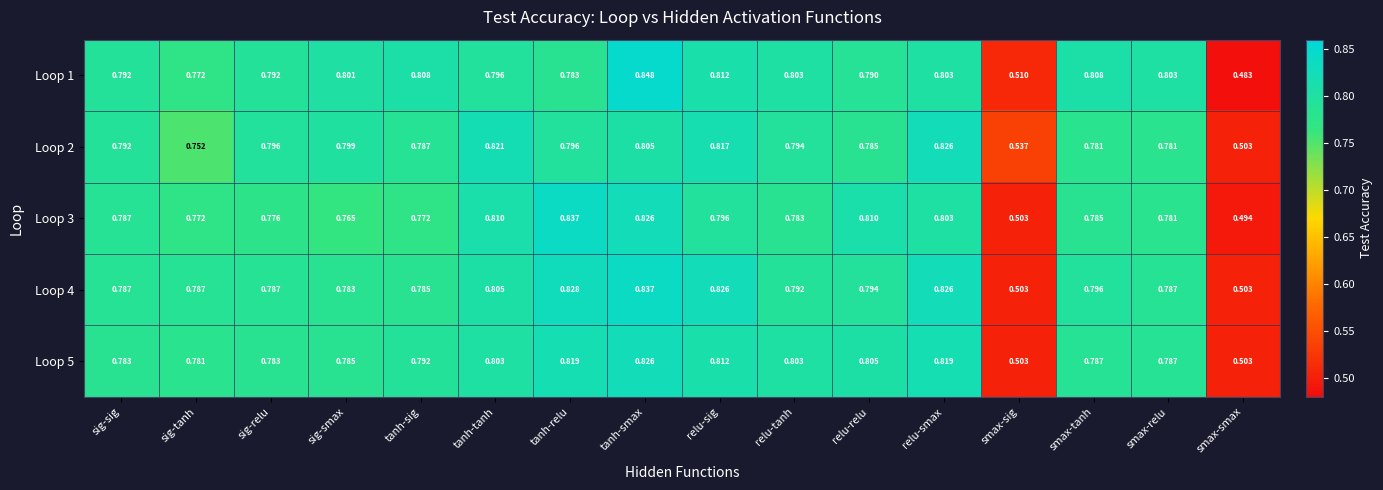

Is the value of Loop 3 at tanh-tanh greater than the value of Loop 5 at sig-smax?

Yes